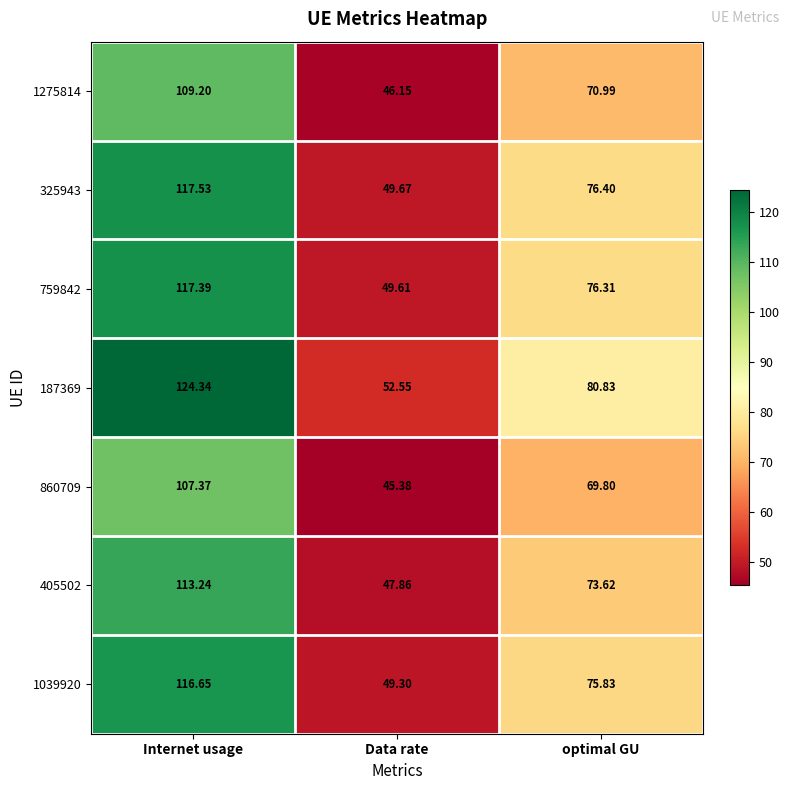

Is the value of 1275814 at Data rate greater than the value of 759842 at Data rate?

No